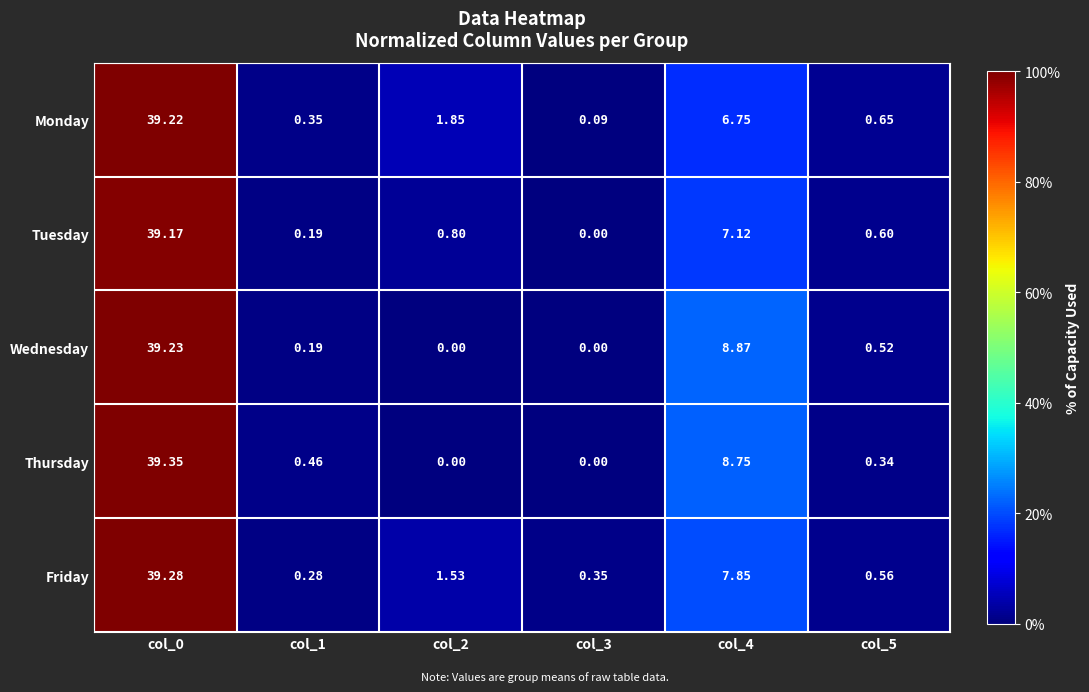

What is the spread (max minus min) of values at col_4?

2.1